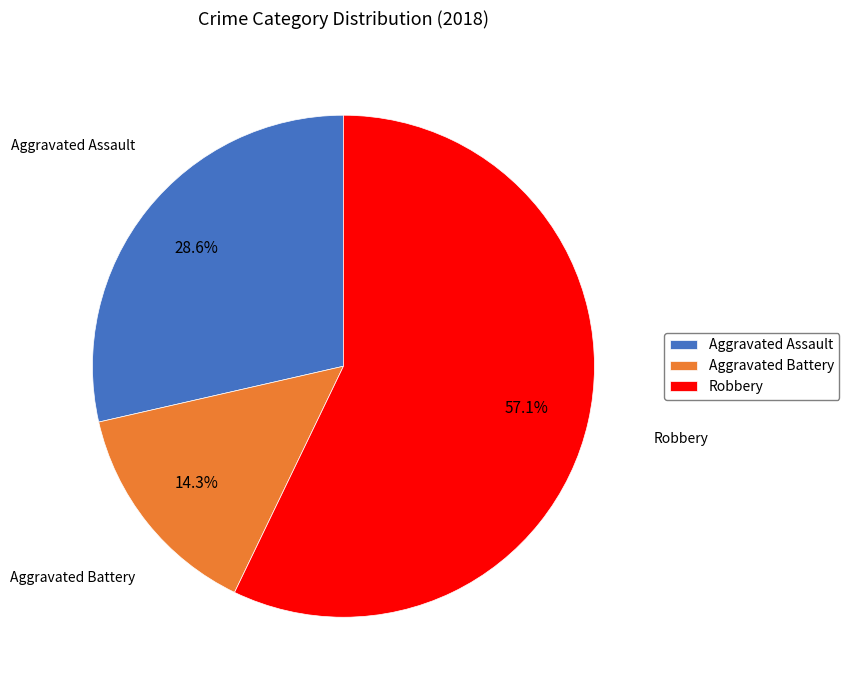

What is the largest slice in the pie chart?

Robbery